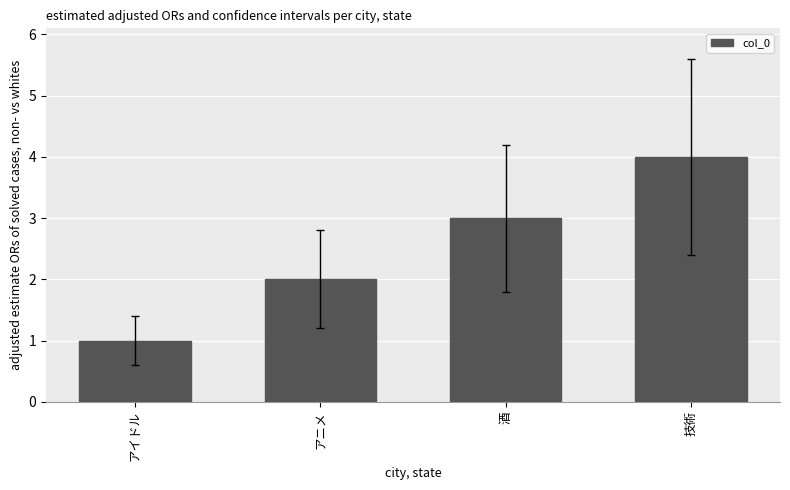

What is the approximate value at 酒?

3